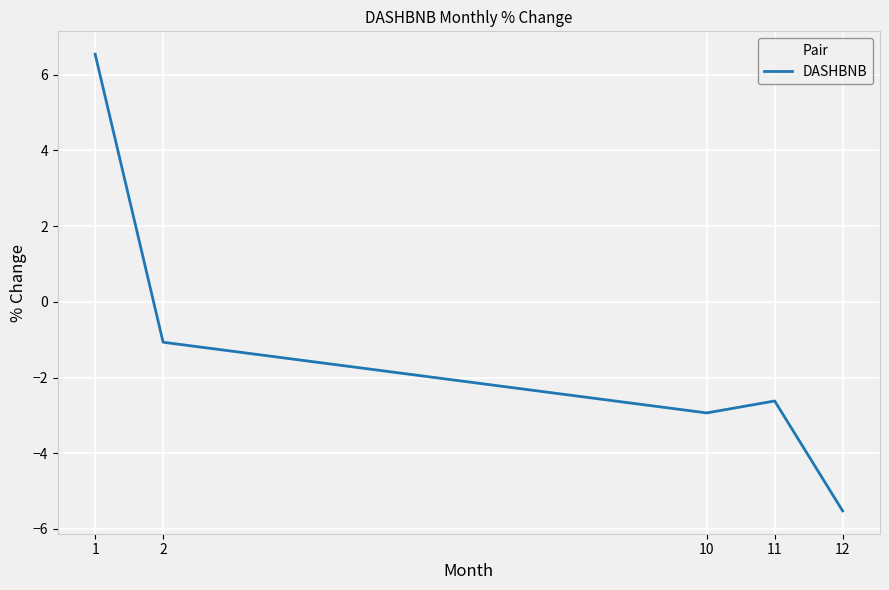

Which category has the lowest value across all series?

12